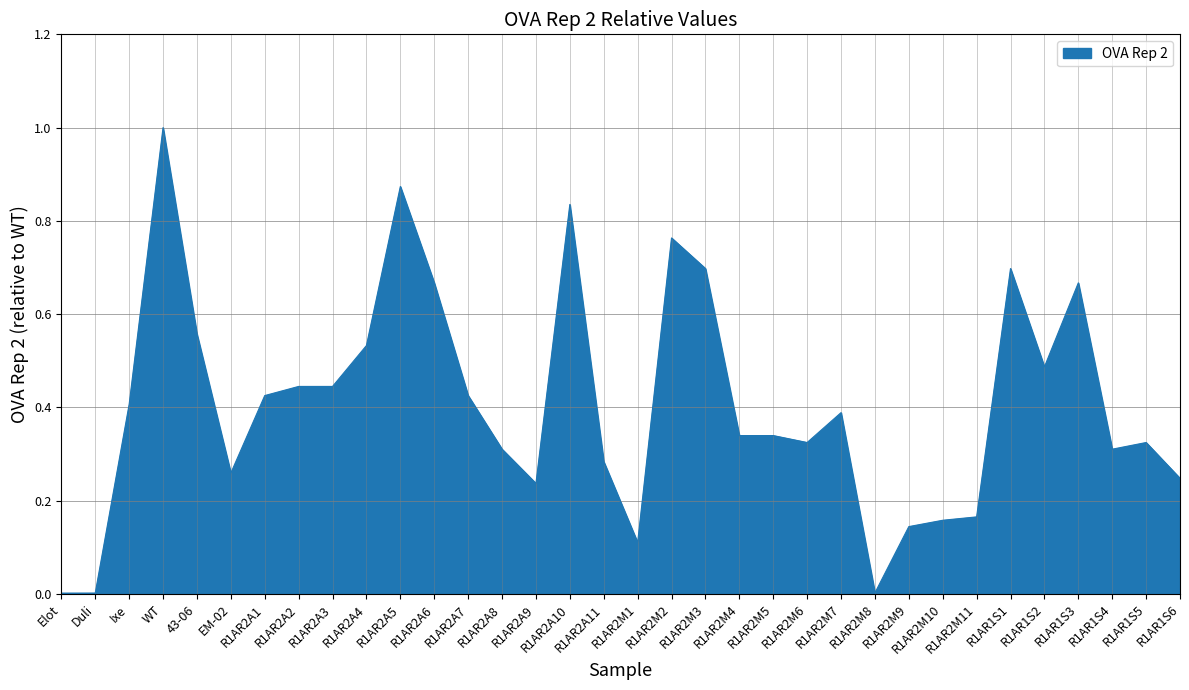

What is the maximum value shown in the chart?

1.0